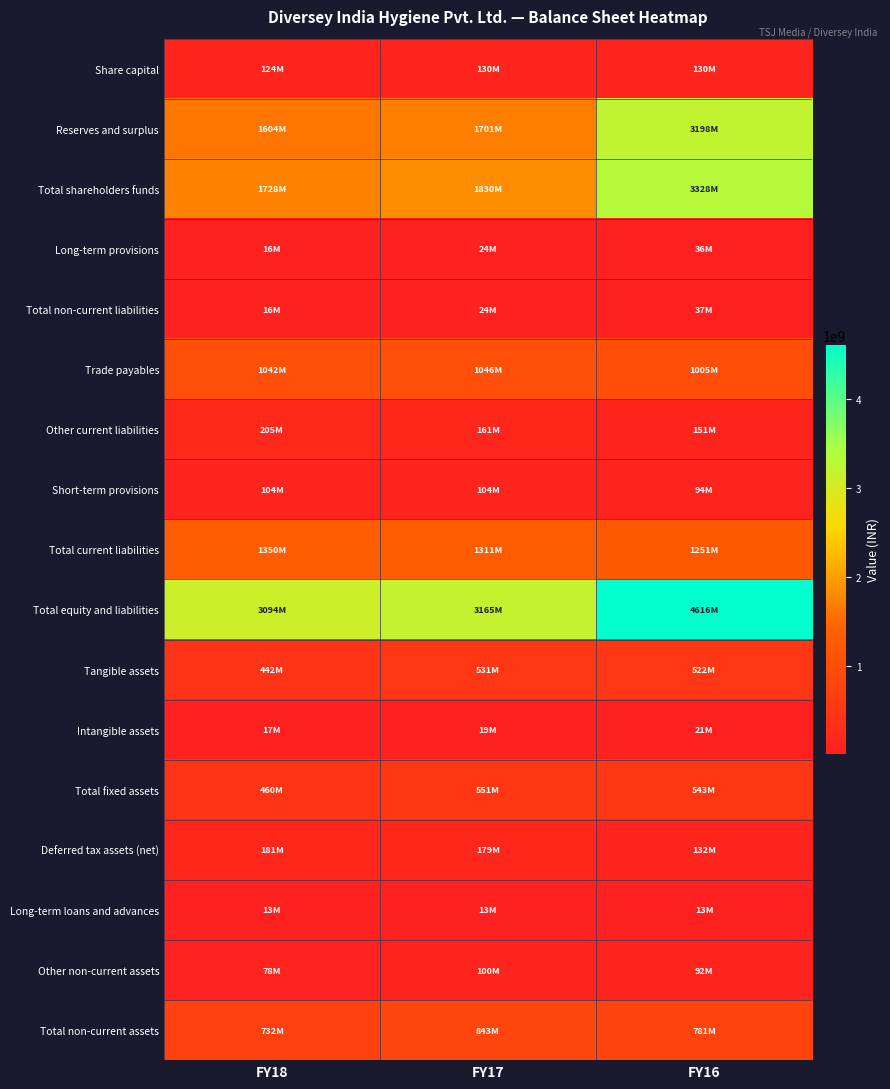

At which category is the sum across all series the highest?

FY16